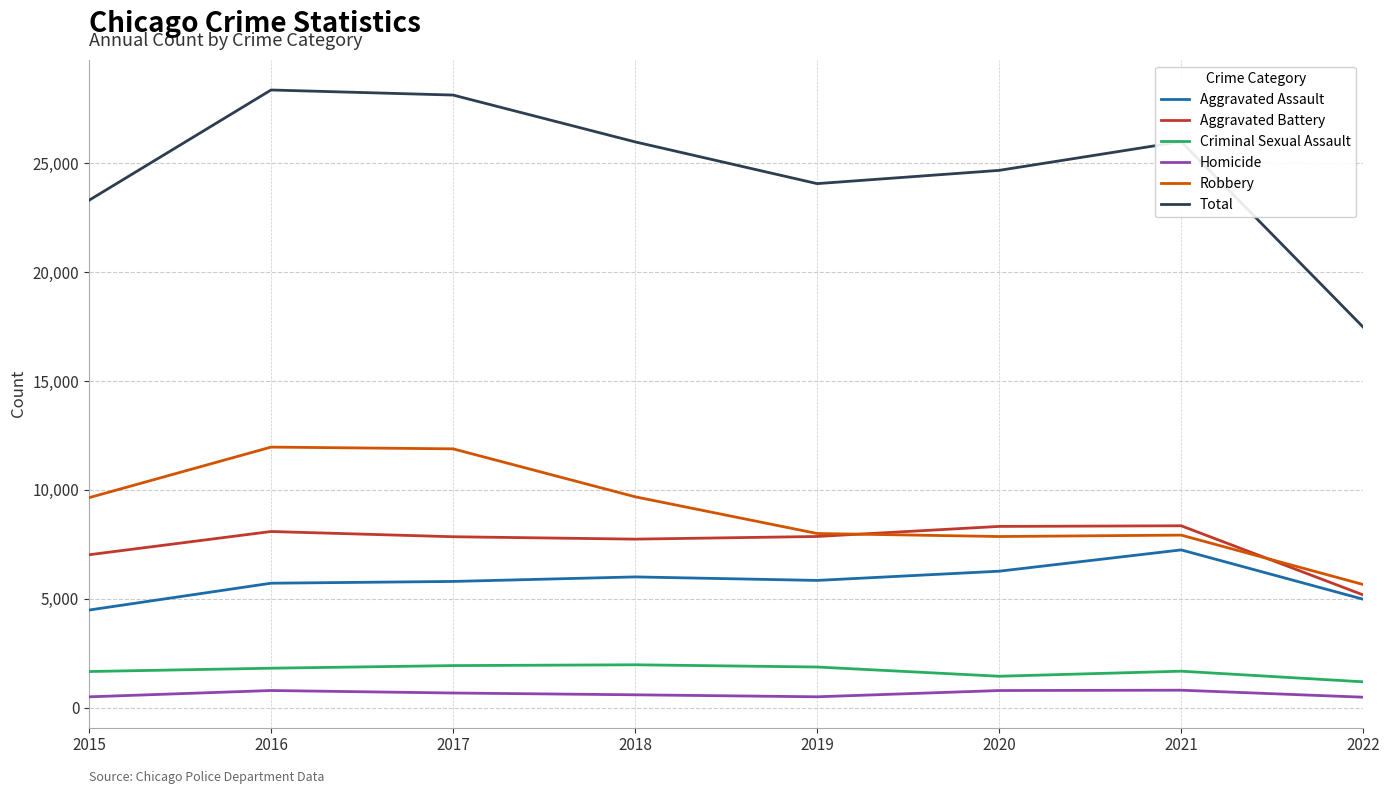

Is this an area chart (filled region under the line)?

No